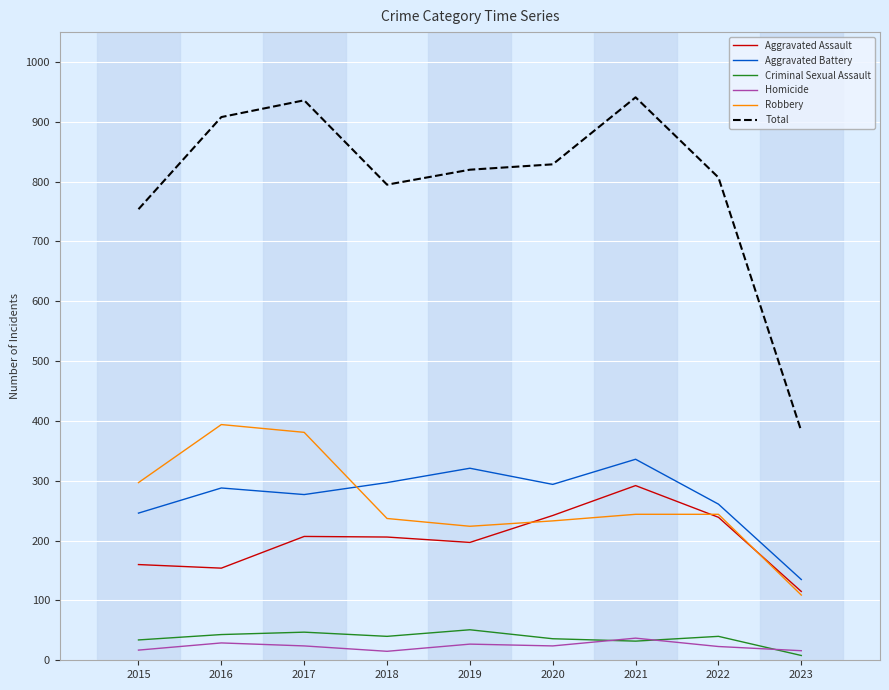

Which series has the largest total across all categories?

Total